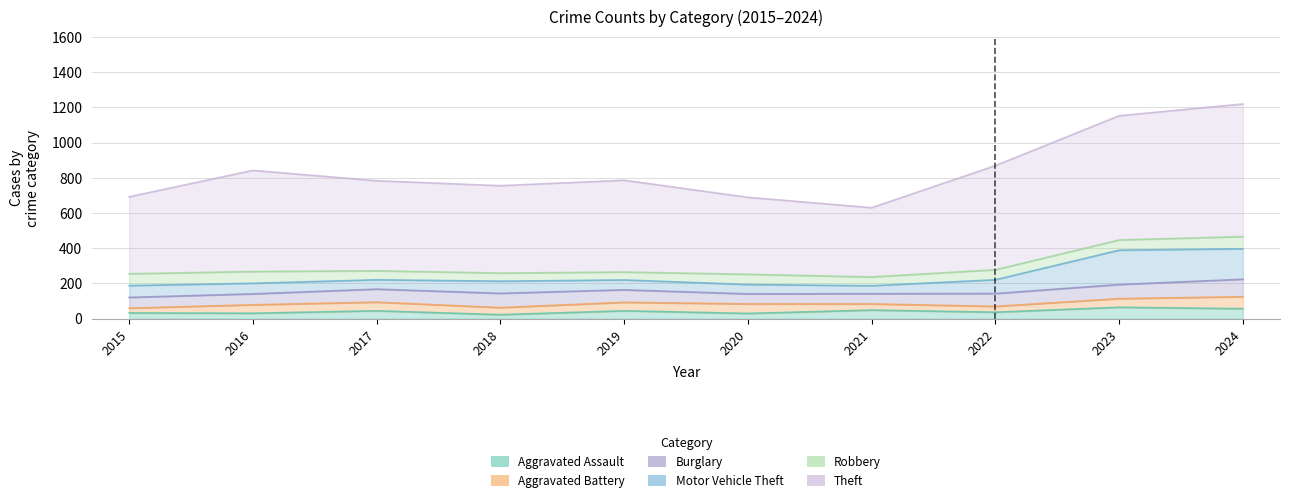

At which category does the chart reach its minimum across all series?

2018